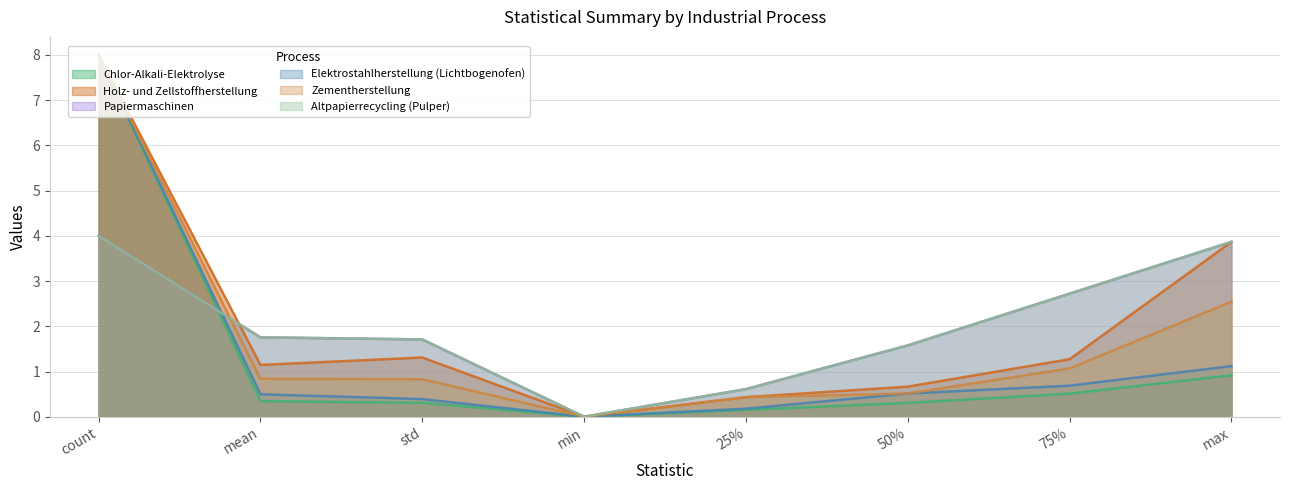

At which category does the chart reach its peak across all series?

count